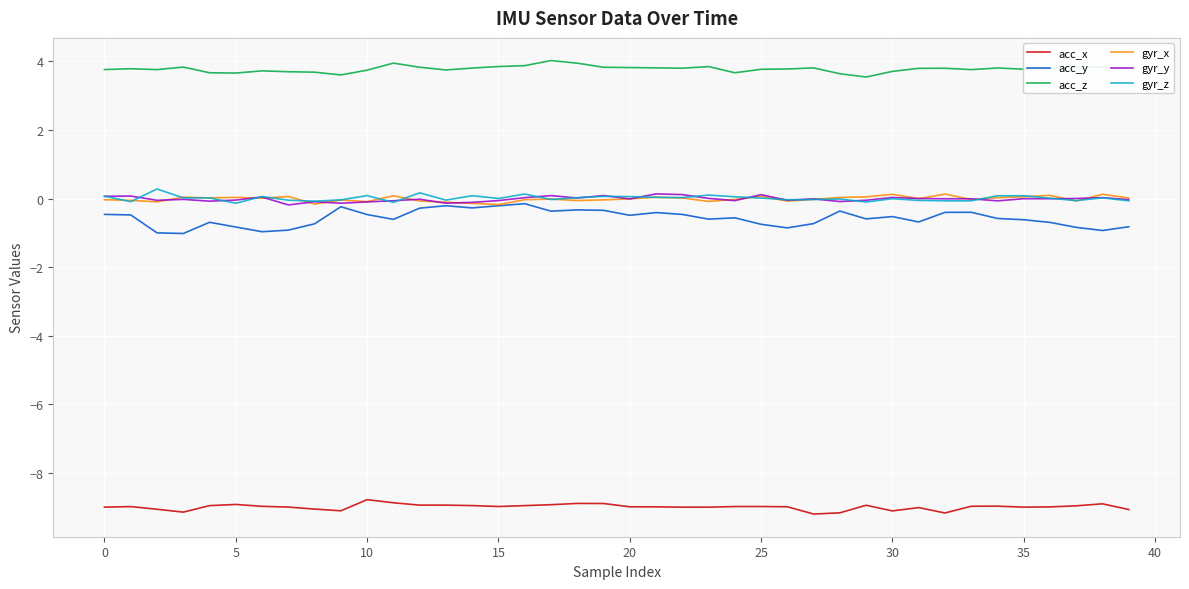

Count the number of categories in the chart.

40